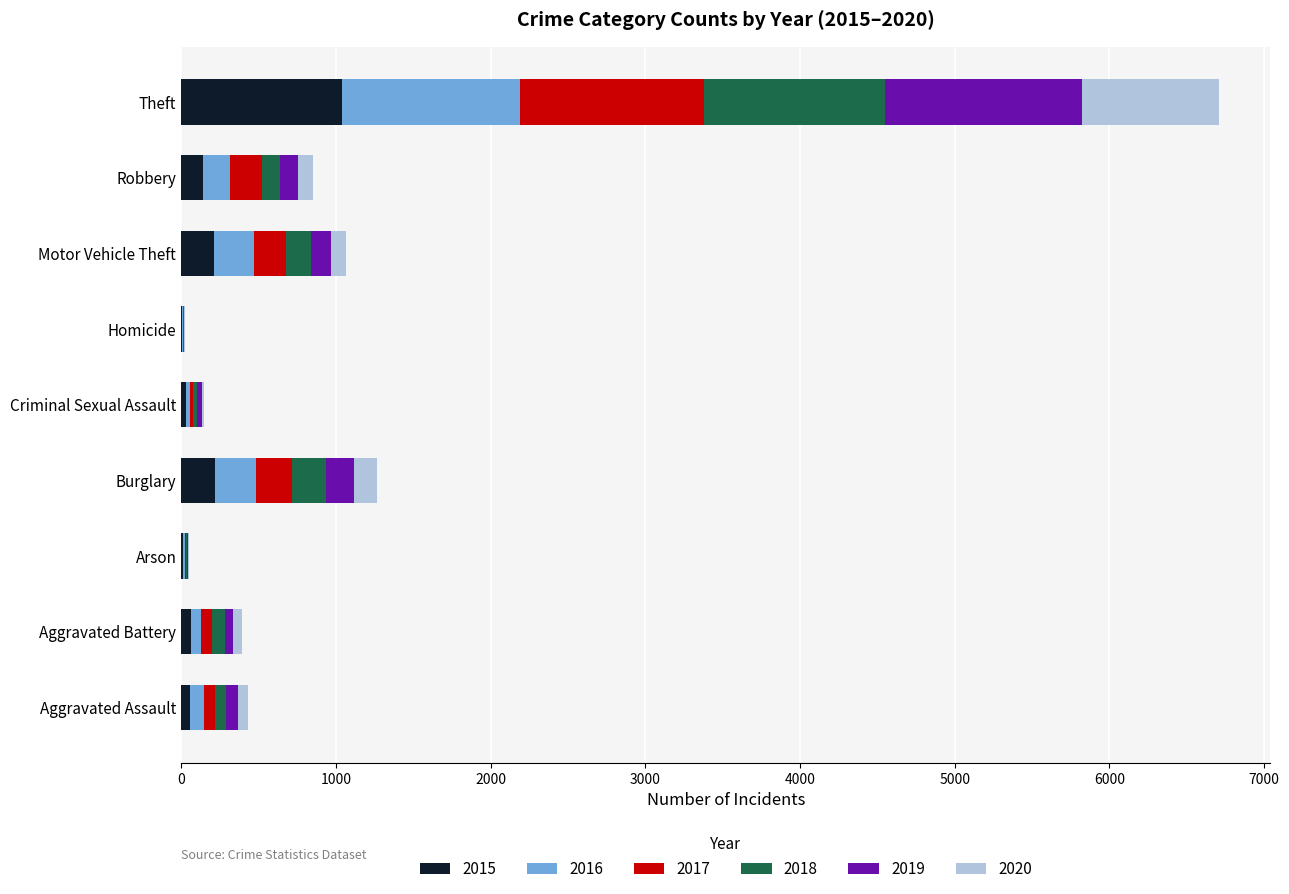

At which label does 2015 reach its peak?

Theft